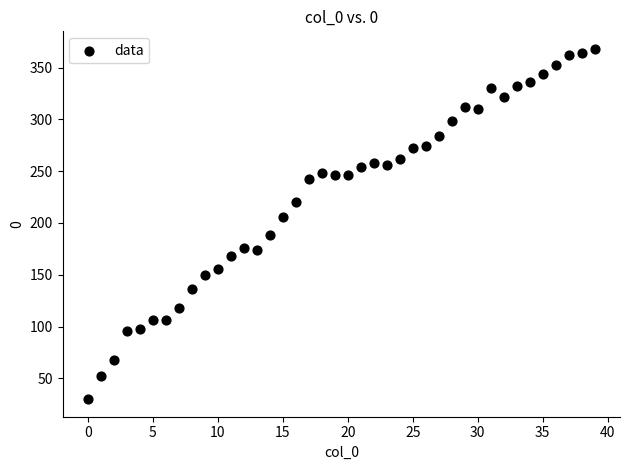

What Y value in the scatter plot is closest to 199?

206